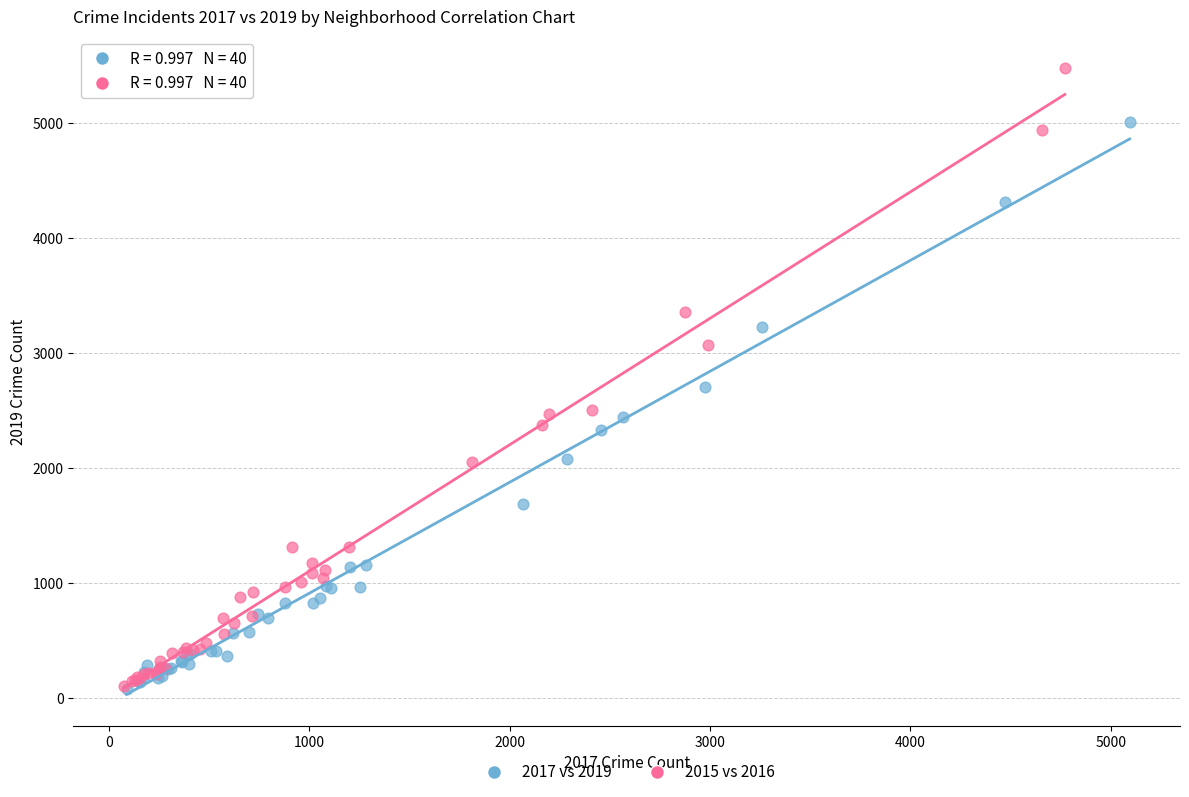

What are all the series names shown in the legend?

2017 vs 2019, 2015 vs 2016